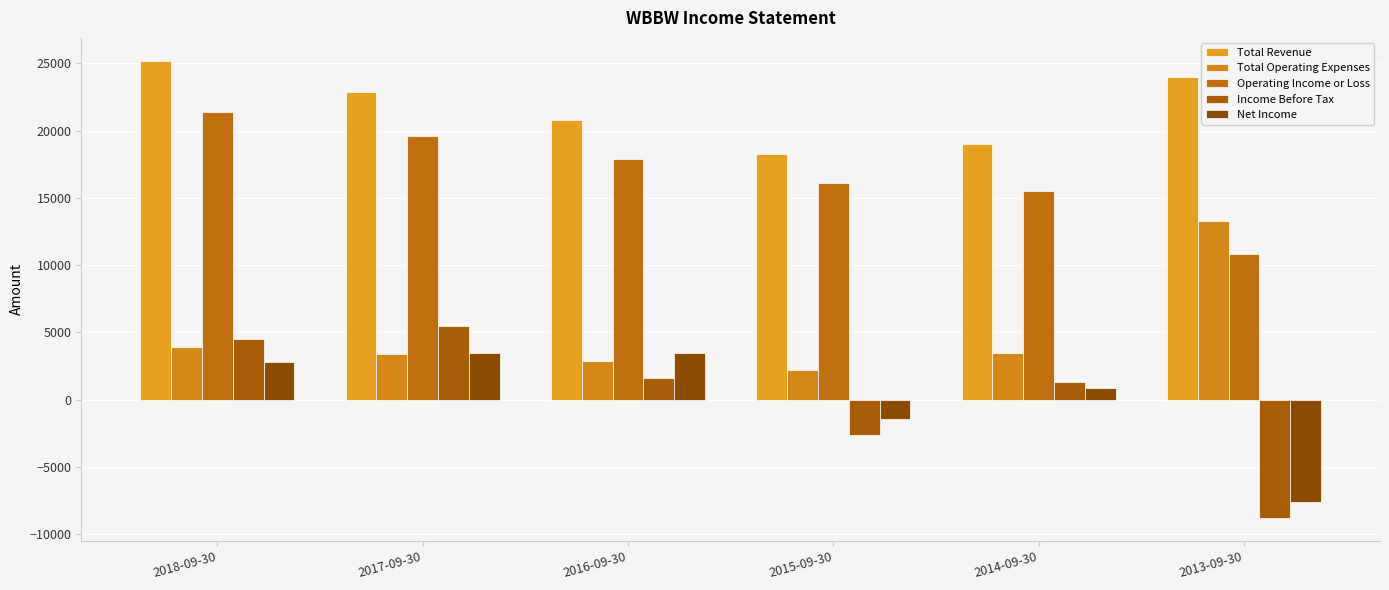

What is the total value across all series at 2014-09-30?

40200